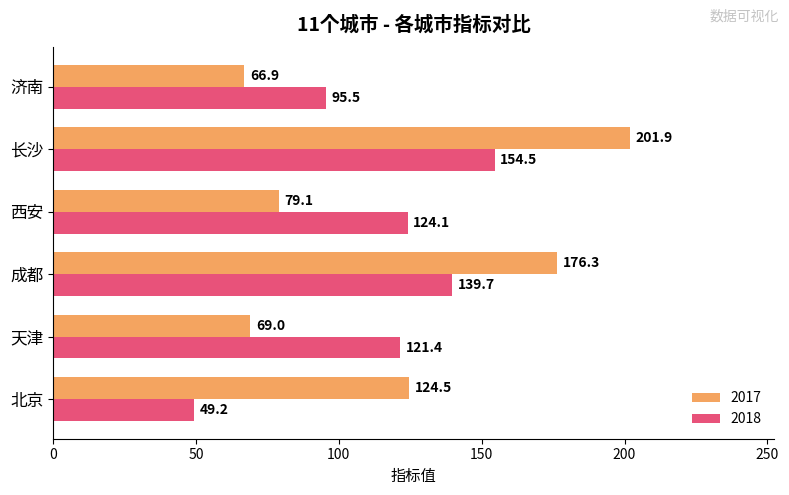

At which category is the sum across all series the highest?

长沙